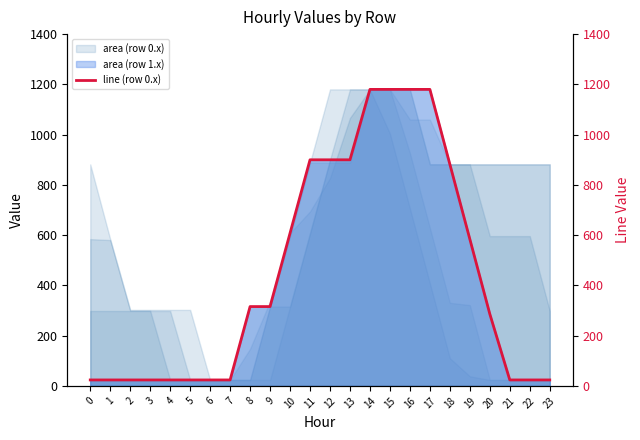

Read the value at 9.

315.6